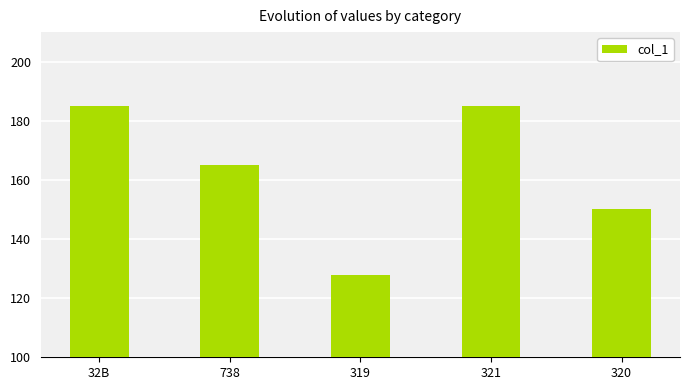

What is the difference between the values at 738 and 321?

20